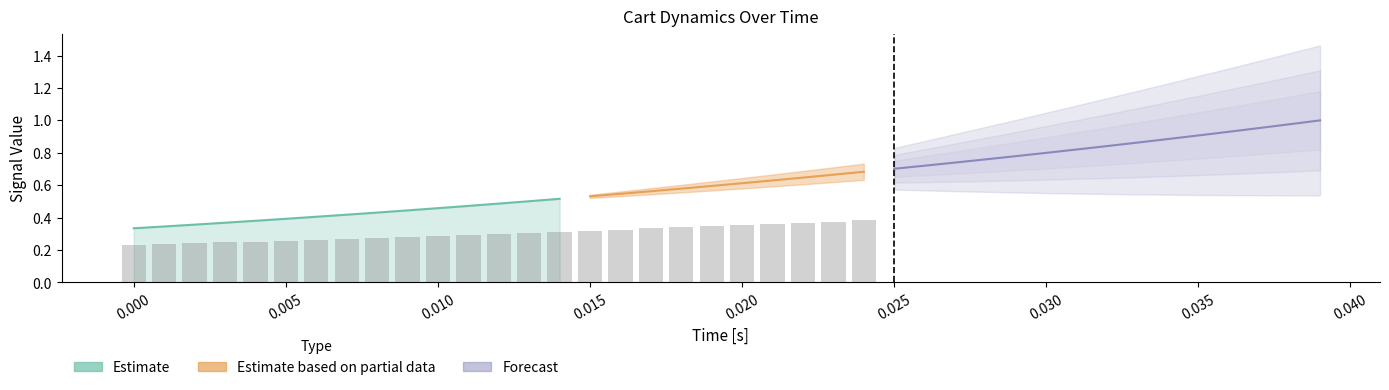

What is the average value?

0.3